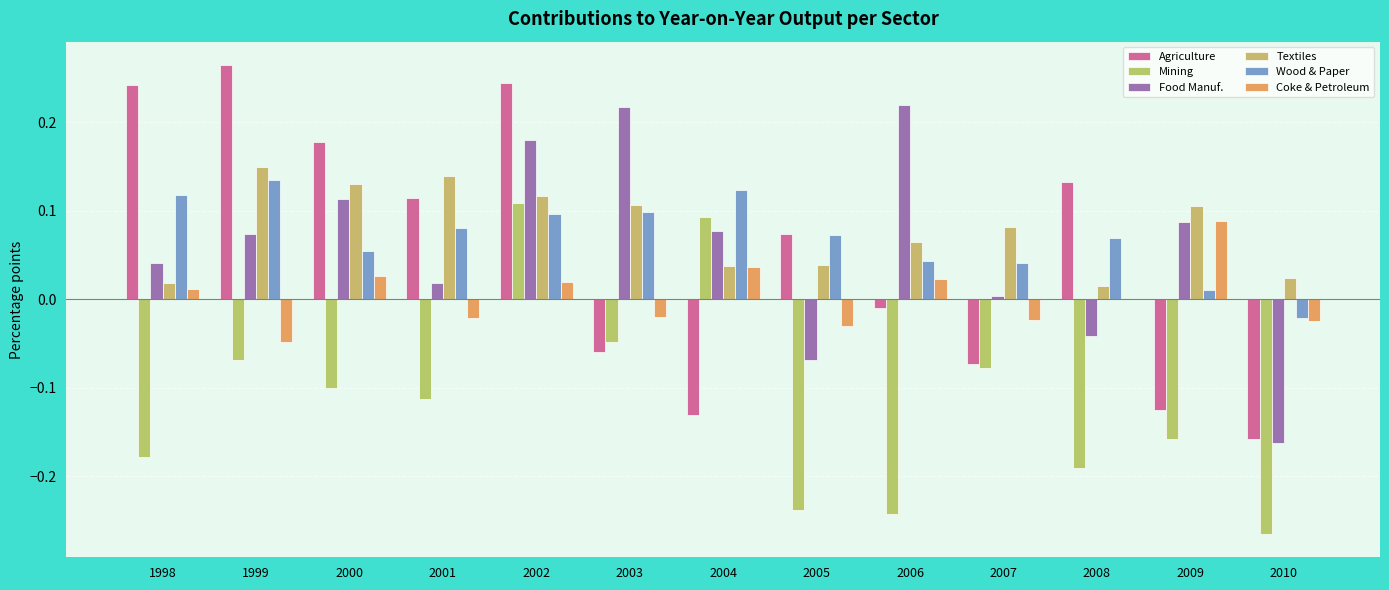

Does the chart contain stacked bars?

No